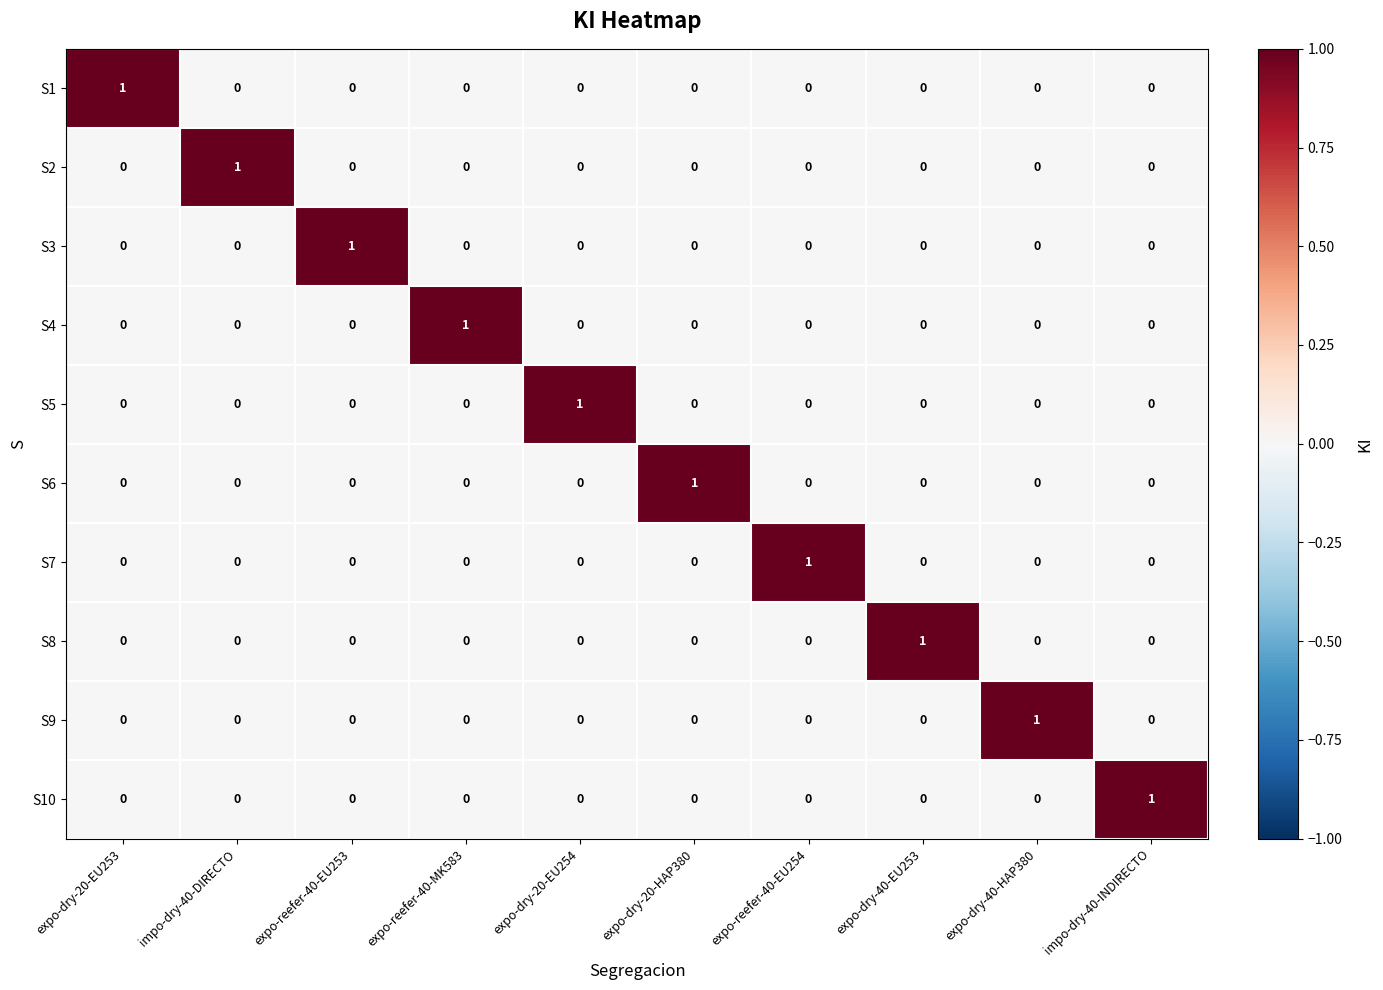

Which category has the highest value in the S4 series?

expo-reefer-40-MK583